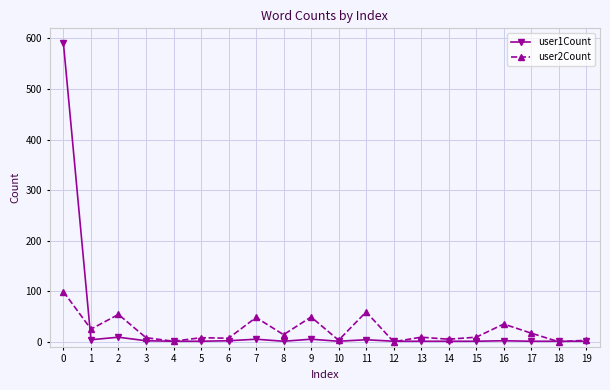

What is the greatest value displayed?

590